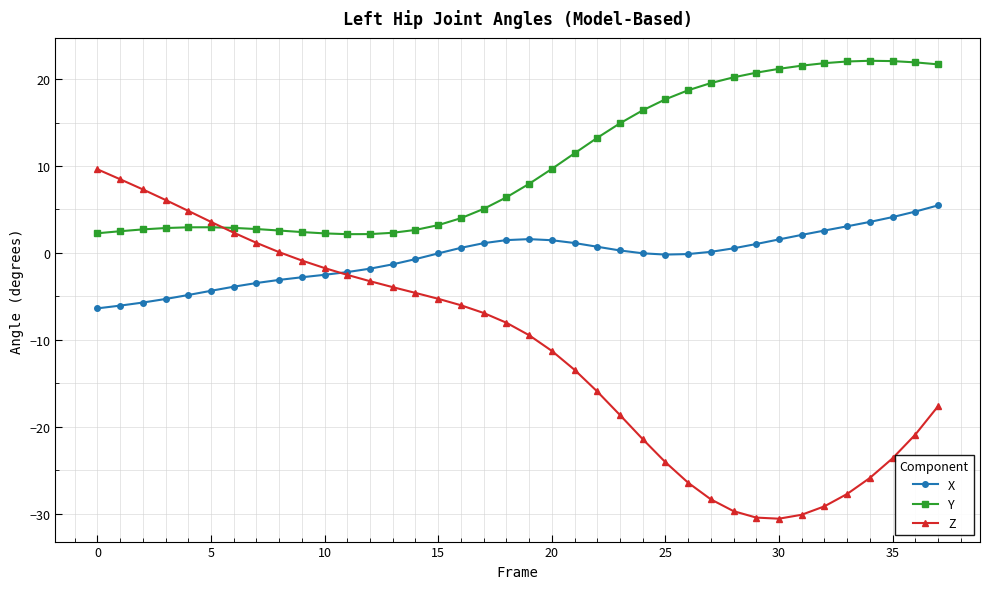

Which series has the largest total across all categories?

Y